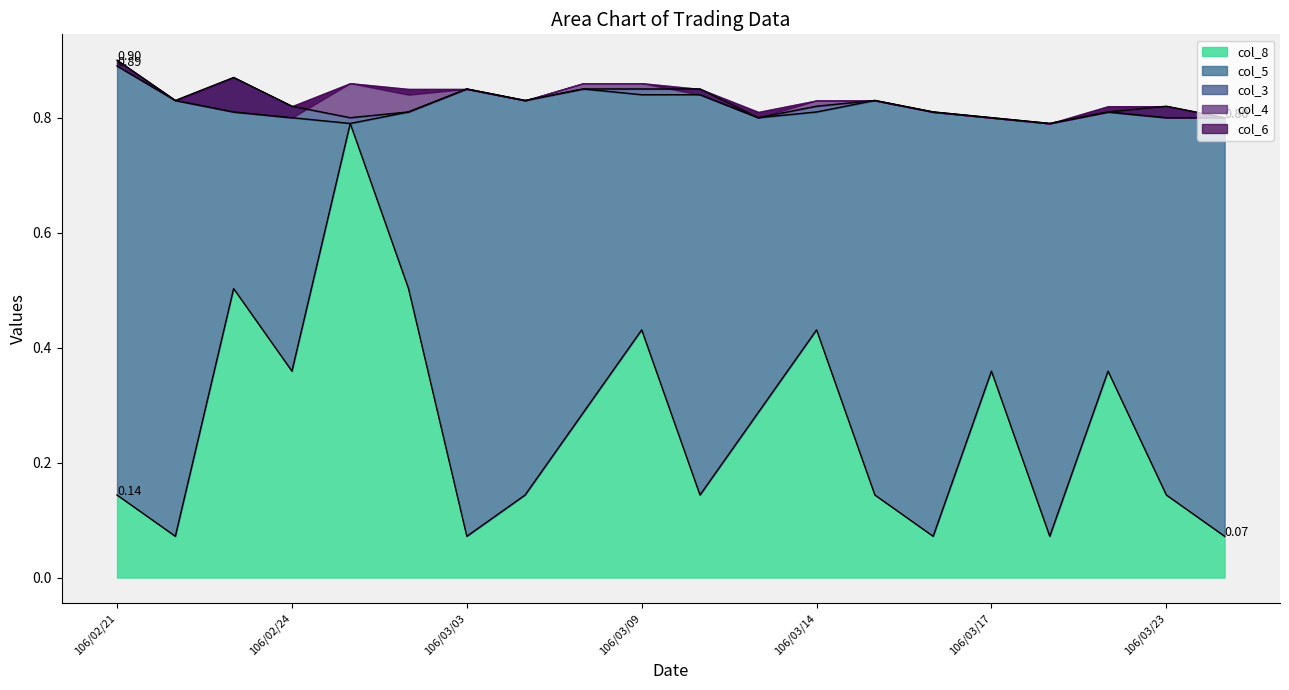

What is the total value across all series at 106/03/27?

1.7